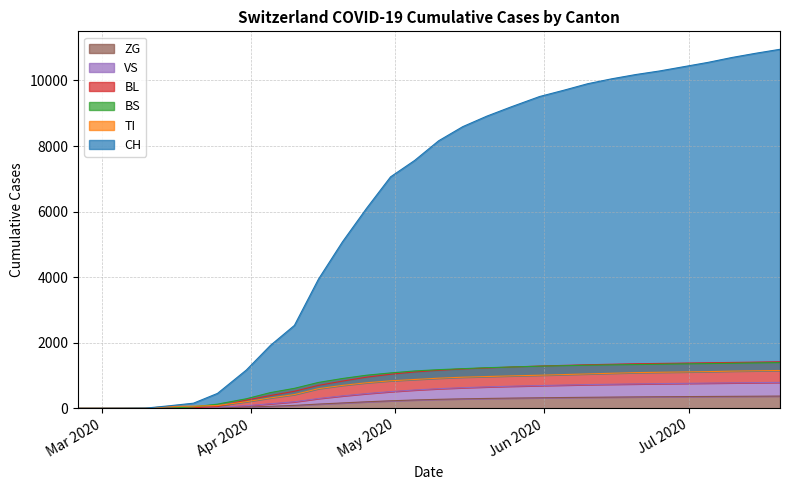

How many lines are shown in the chart?

6